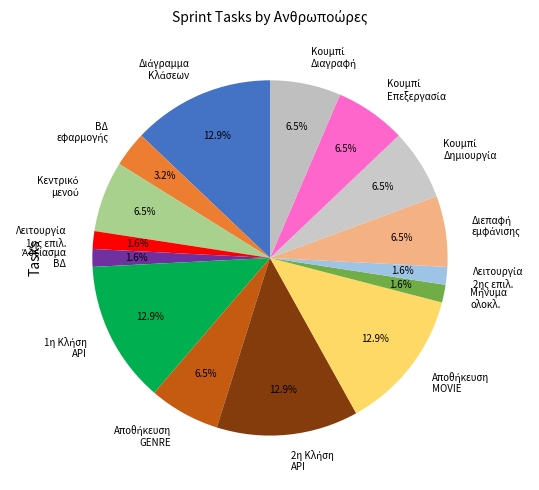

Does any single category account for the majority?

No